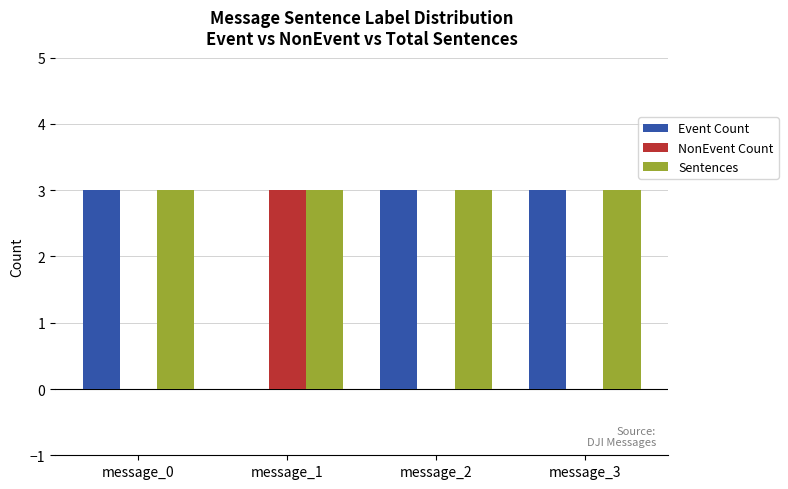

What is the average value of the NonEvent Count series?

1